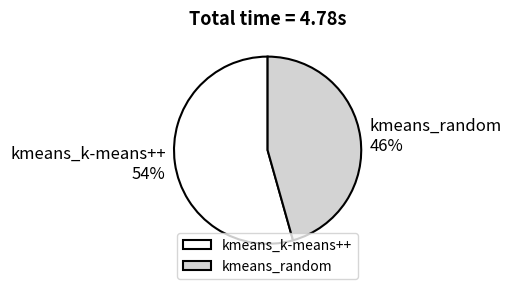

What is the smallest slice in the pie chart?

kmeans_random